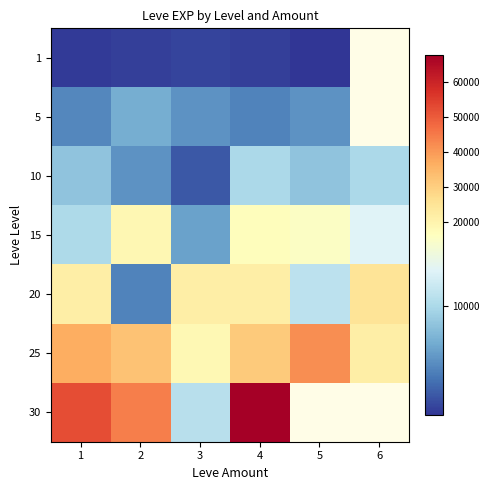

List the series in order of their peak value, highest first.

30, 25, 20, 15, 10, 5, 1